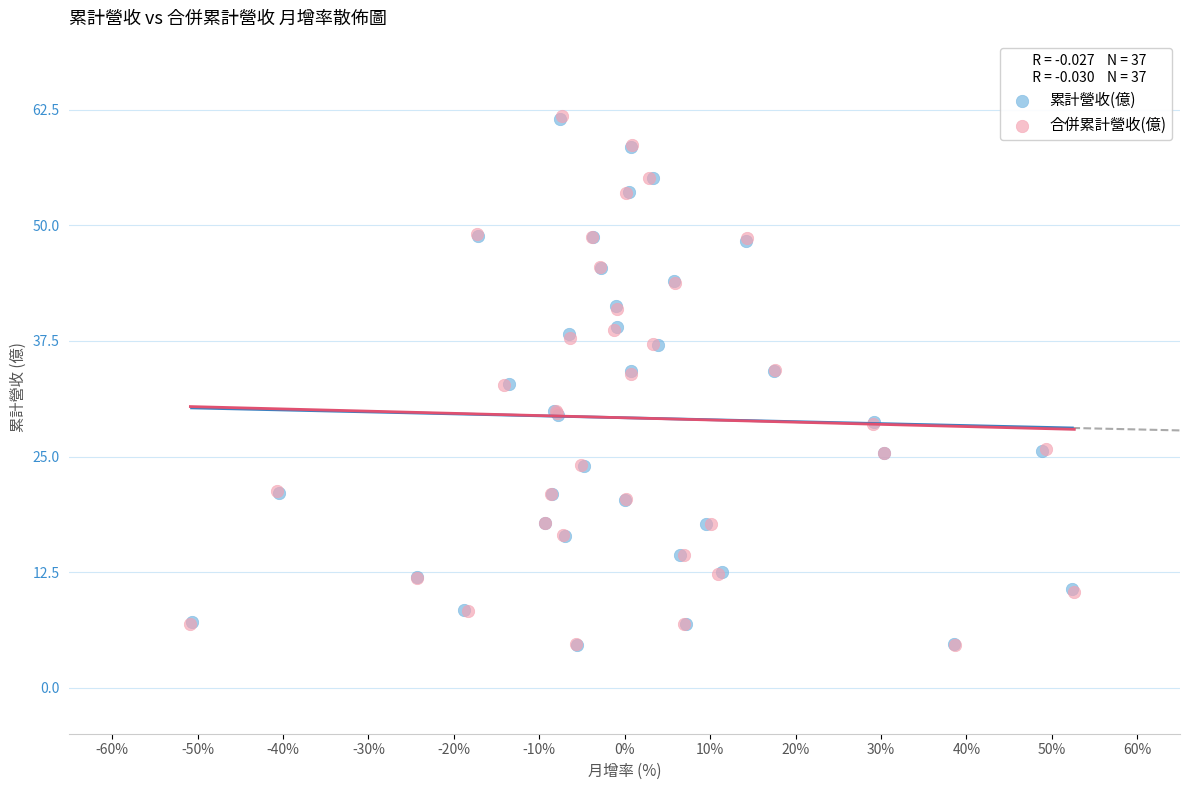

Which series has the widest spread of Y values?

合併累計營收(億)